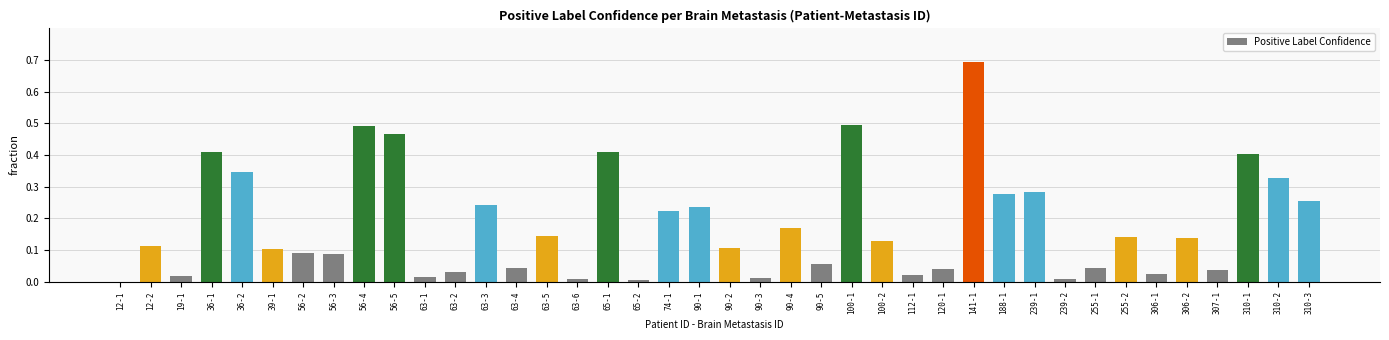

What is the sum of all values?

7.1